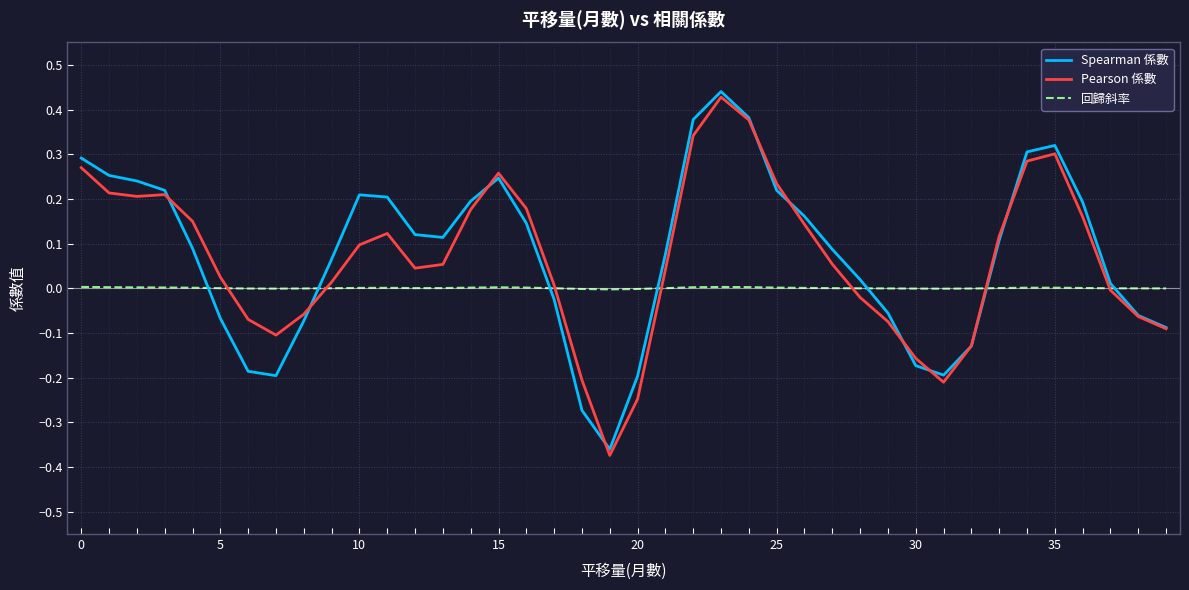

Which series has the widest spread of values?

Pearson 係數